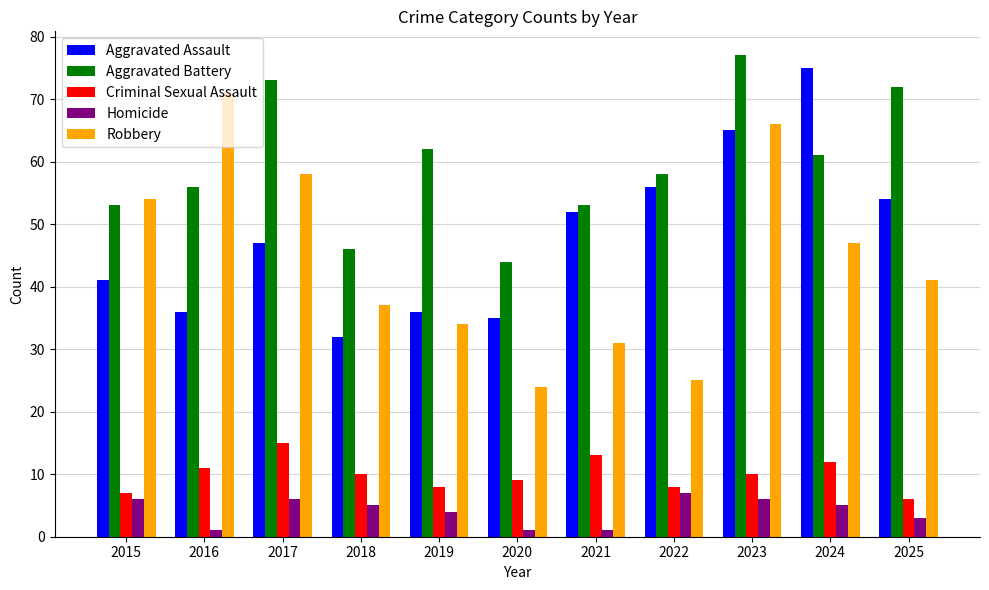

The Robbery series shows 43 at 2020. True or false?

False